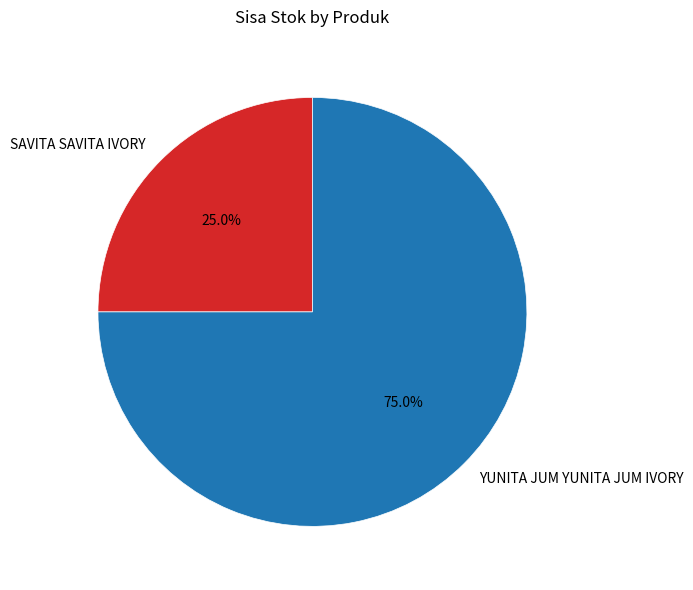

Does any single category account for the majority?

Yes